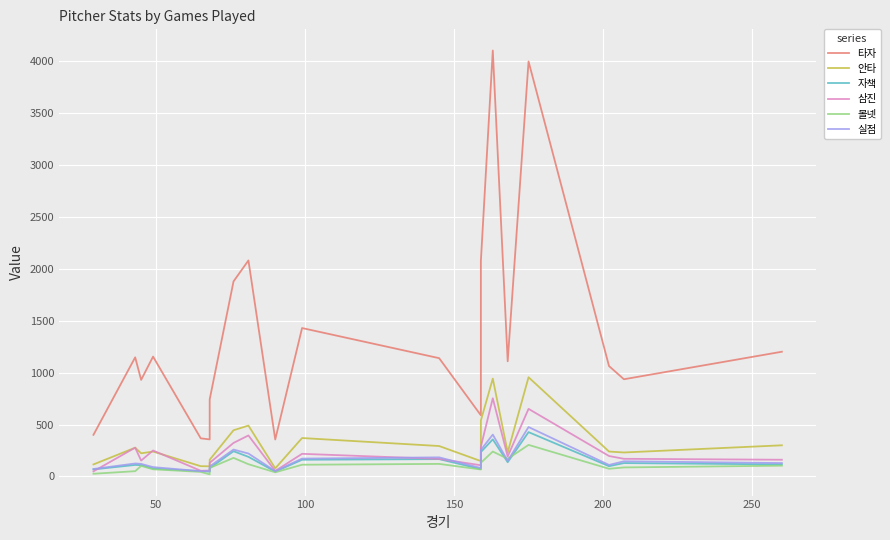

What is the value of the 삼진 point at the 6th from the left?

57